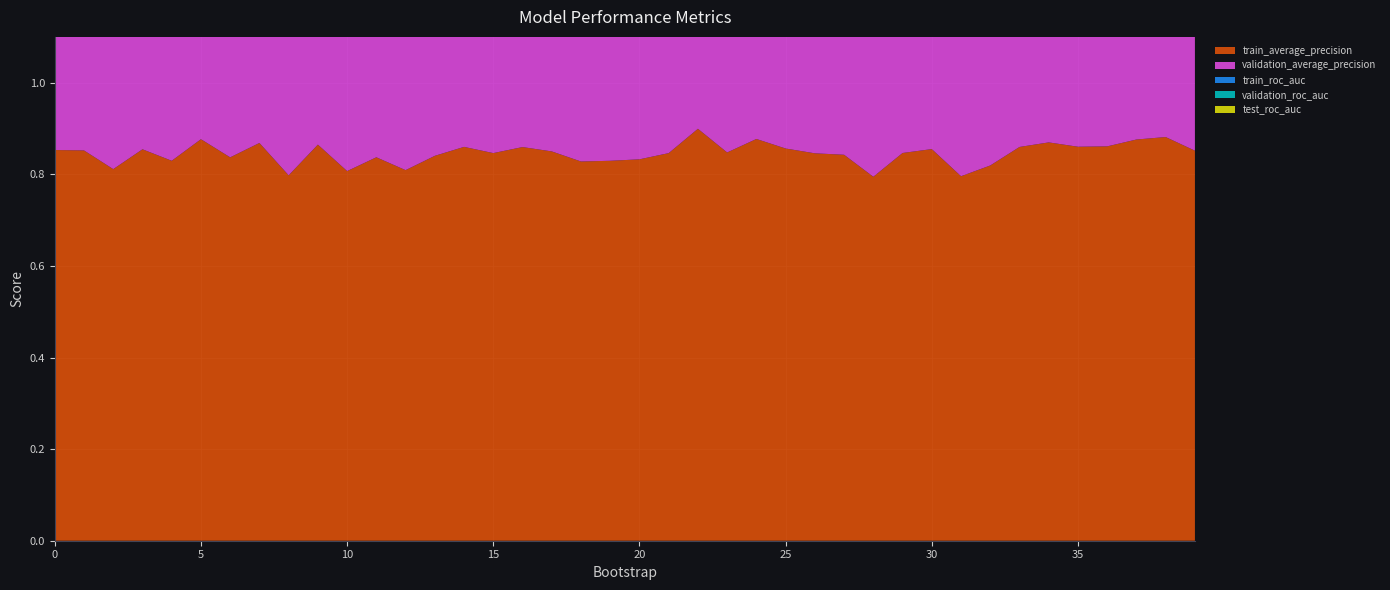

Reading right to left, list all the values displayed in this chart.

train_average_precision: 39=0.9	38=0.9	37=0.9	36=0.9	35=0.9	34=0.9	33=0.9	32=0.8	31=0.8	30=0.9	29=0.8	28=0.8	27=0.8	26=0.8	25=0.9	24=0.9	23=0.8	22=0.9	21=0.8	20=0.8	19=0.8	18=0.8	17=0.8	16=0.9	15=0.8	14=0.9	13=0.8	12=0.8	11=0.8	10=0.8	9=0.9	8=0.8	7=0.9	6=0.8	5=0.9	4=0.8	3=0.9	2=0.8	1=0.9	0=0.9
validation_average_precision: 39=1.0	38=0.6	37=0.7	36=0.7	35=0.8	34=0.7	33=0.8	32=1.0	31=1.0	30=0.9	29=0.9	28=1.0	27=0.8	26=0.9	25=0.9	24=0.7	23=0.9	22=0.6	21=0.9	20=0.9	19=0.9	18=1.0	17=0.8	16=0.8	15=0.9	14=0.9	13=0.9	12=1.0	11=0.9	10=1.0	9=0.8	8=1.0	7=0.8	6=0.9	5=0.8	4=1.0	3=0.8	2=1.0	1=0.9	0=0.7
train_roc_auc: 39=0.8	38=0.9	37=0.9	36=0.8	35=0.9	34=0.9	33=0.8	32=0.8	31=0.8	30=0.8	29=0.8	28=0.8	27=0.8	26=0.8	25=0.8	24=0.9	23=0.8	22=0.9	21=0.8	20=0.8	19=0.8	18=0.8	17=0.8	16=0.9	15=0.8	14=0.9	13=0.8	12=0.8	11=0.8	10=0.8	9=0.9	8=0.8	7=0.9	6=0.8	5=0.9	4=0.8	3=0.8	2=0.8	1=0.8	0=0.8
validation_roc_auc: 39=1.0	38=0.6	37=0.7	36=0.8	35=0.7	34=0.7	33=0.8	32=0.9	31=1.0	30=0.9	29=0.9	28=0.9	27=0.8	26=0.9	25=0.9	24=0.8	23=0.9	22=0.5	21=0.8	20=0.9	19=0.9	18=0.9	17=0.8	16=0.7	15=0.9	14=0.8	13=0.8	12=0.9	11=0.8	10=1.0	9=0.6	8=0.9	7=0.7	6=0.8	5=0.7	4=0.9	3=0.8	2=1.0	1=1.0	0=0.9
test_roc_auc: 39=1.0	38=1.0	37=1.0	36=1.0	35=1.0	34=1.0	33=1.0	32=1.0	31=1.0	30=1.0	29=1.0	28=1.0	27=1.0	26=1.0	25=1.0	24=1.0	23=1.0	22=1.0	21=1.0	20=1.0	19=1.0	18=1.0	17=1.0	16=1.0	15=1.0	14=1.0	13=1.0	12=1.0	11=1.0	10=1.0	9=1.0	8=1.0	7=1.0	6=1.0	5=1.0	4=1.0	3=1.0	2=1.0	1=1.0	0=1.0